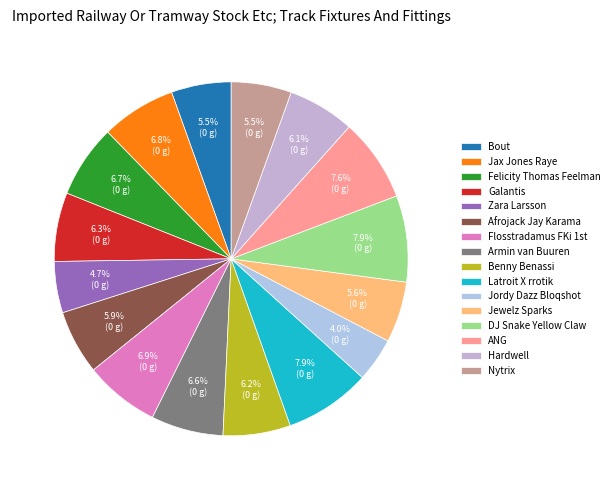

How many segments does this pie chart have?

16